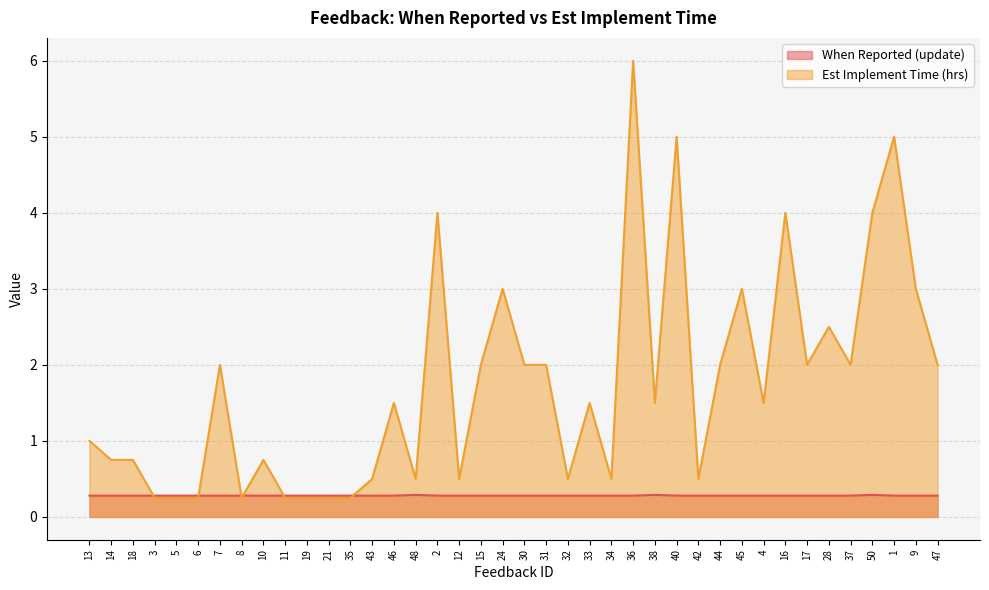

Reading right to left, extract all data points from this chart.

When Reported (update): 47=0.3	9=0.3	1=0.3	50=0.3	37=0.3	28=0.3	17=0.3	16=0.3	4=0.3	45=0.3	44=0.3	42=0.3	40=0.3	38=0.3	36=0.3	34=0.3	33=0.3	32=0.3	31=0.3	30=0.3	24=0.3	15=0.3	12=0.3	2=0.3	48=0.3	46=0.3	43=0.3	35=0.3	21=0.3	19=0.3	11=0.3	10=0.3	8=0.3	7=0.3	6=0.3	5=0.3	3=0.3	18=0.3	14=0.3	13=0.3
Est Implement Time (hrs): 47=2.0	9=3.0	1=5.0	50=4.0	37=2.0	28=2.5	17=2.0	16=4.0	4=1.5	45=3.0	44=2.0	42=0.5	40=5.0	38=1.5	36=6.0	34=0.5	33=1.5	32=0.5	31=2.0	30=2.0	24=3.0	15=2.0	12=0.5	2=4.0	48=0.5	46=1.5	43=0.5	35=0.2	21=0.2	19=0.2	11=0.2	10=0.8	8=0.2	7=2.0	6=0.2	5=0.2	3=0.2	18=0.8	14=0.8	13=1.0